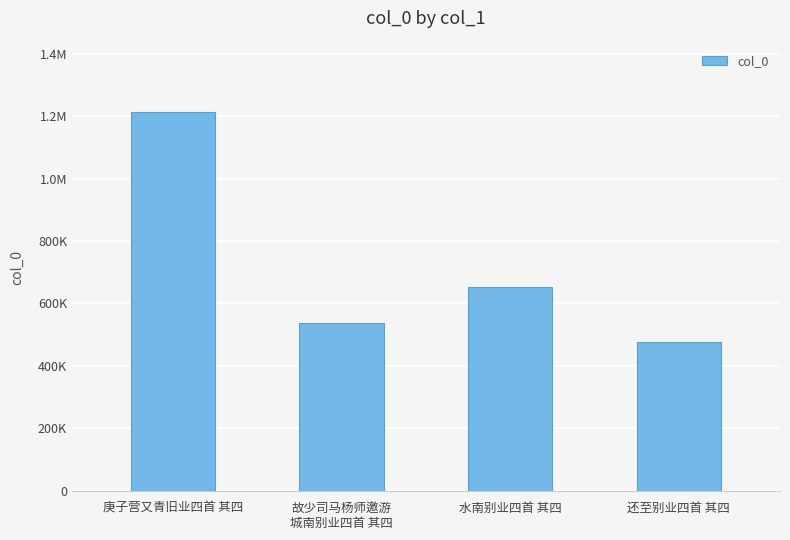

Where does the data first go above 653288?

庚子营又青旧业四首 其四